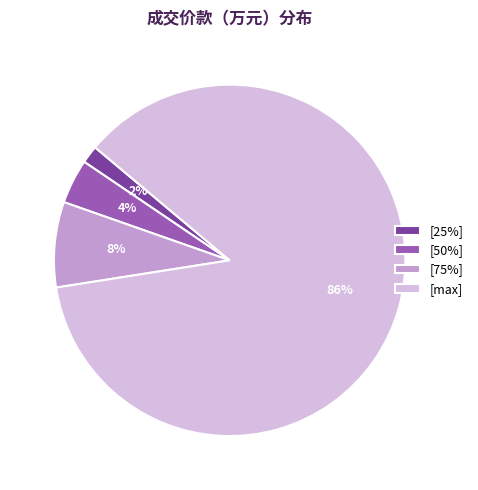

Is the sum of [max] and [75%] greater than half?

Yes